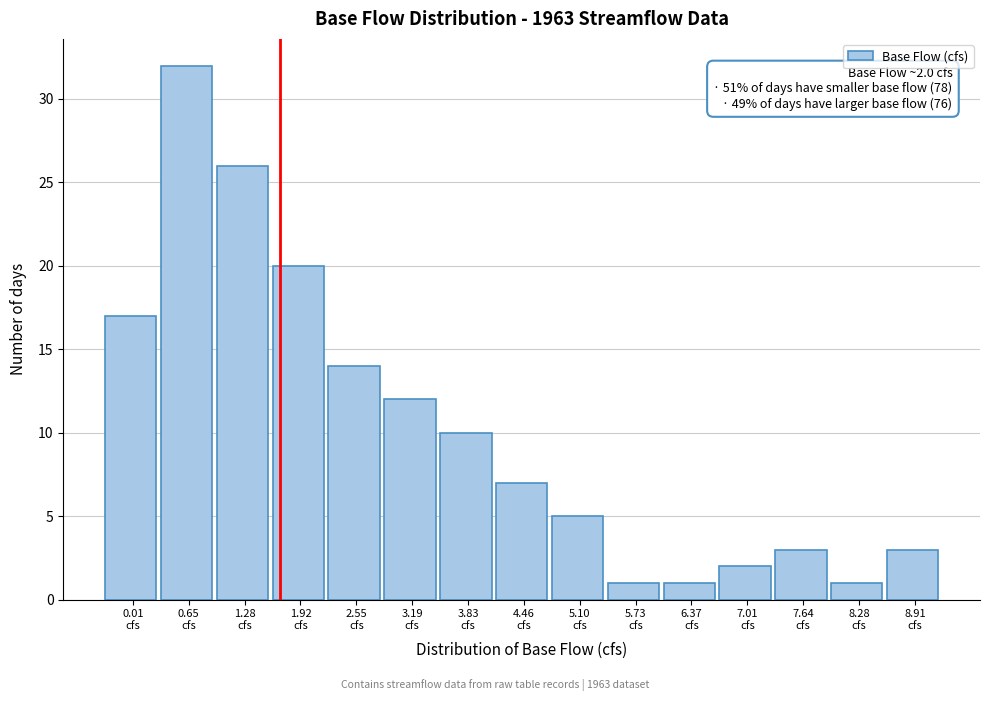

Reading left to right, extract all data points from this chart.

17	32	26	20	14	12	10	7	5	1	1	2	3	1	3